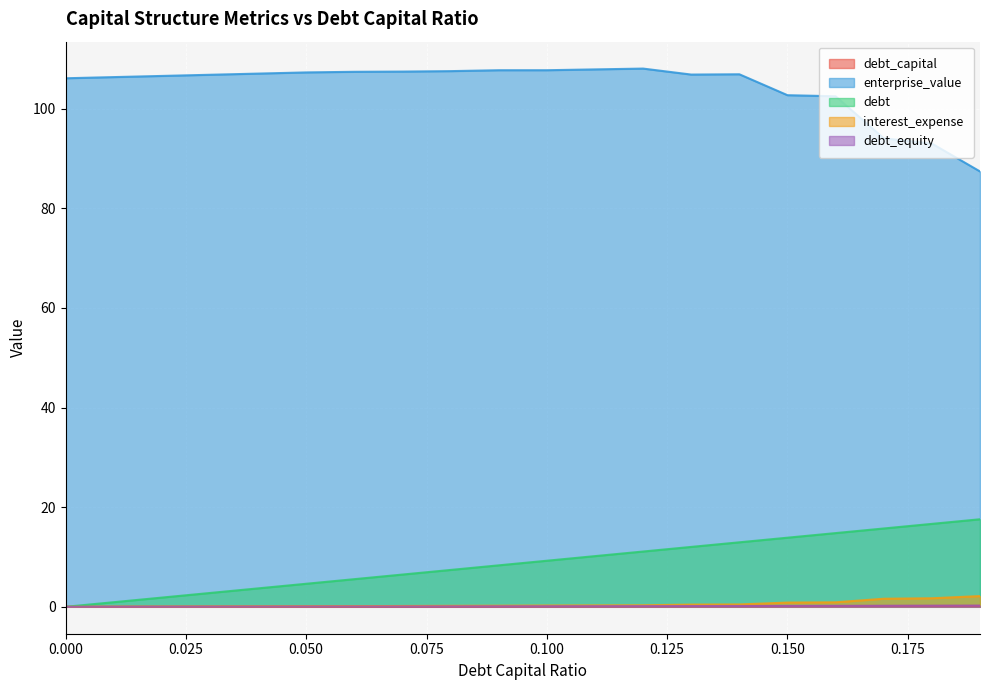

What is the difference between the highest and lowest values at 0.01?

106.3